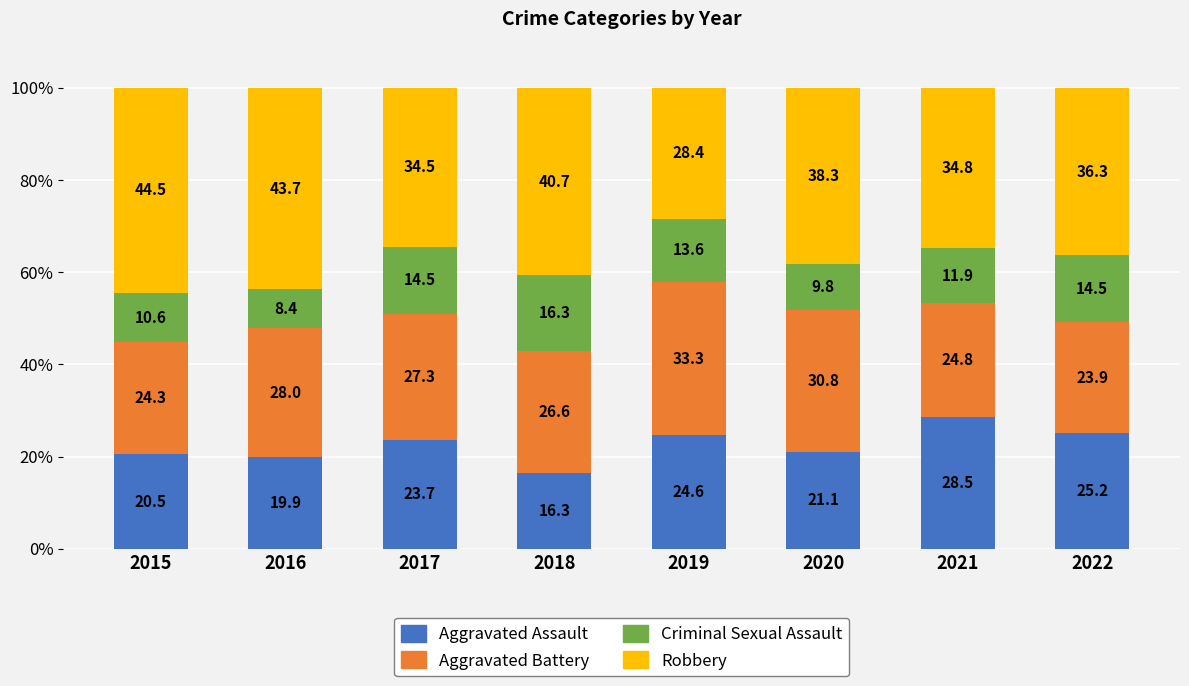

The Aggravated Assault series shows 12.7 at 2019. True or false?

False